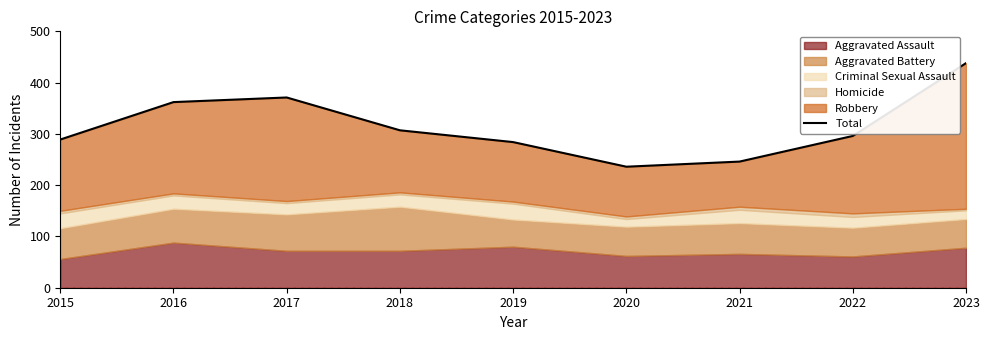

Reading right to left, what are all the values shown in this chart?

438	296	246	236	284	307	371	362	289